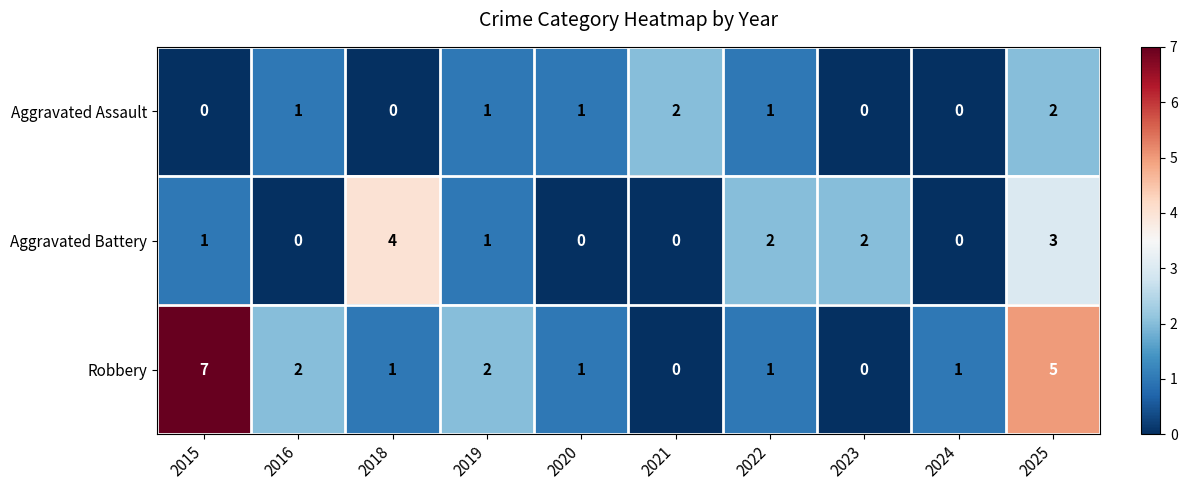

What is the difference between the maximum and minimum values in the Aggravated Battery series?

4